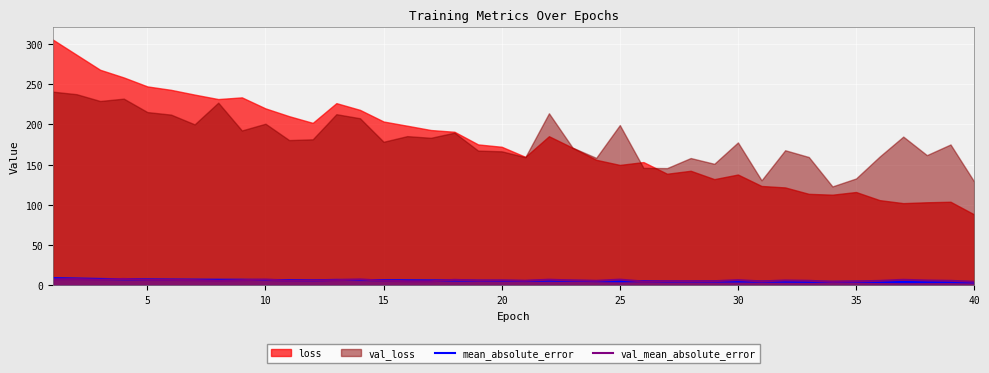

The value of val_mean_absolute_error at 10 is 7.1. True or false?

True